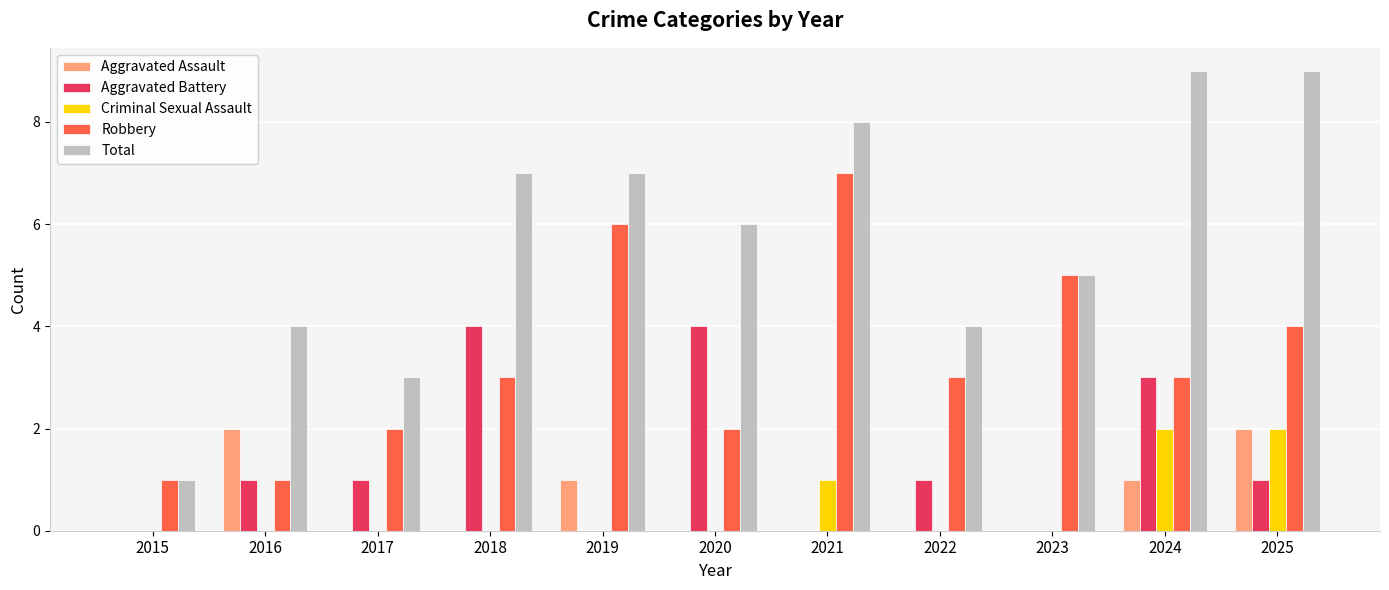

Between 2015 and 2024, which series saw the biggest shift?

Total